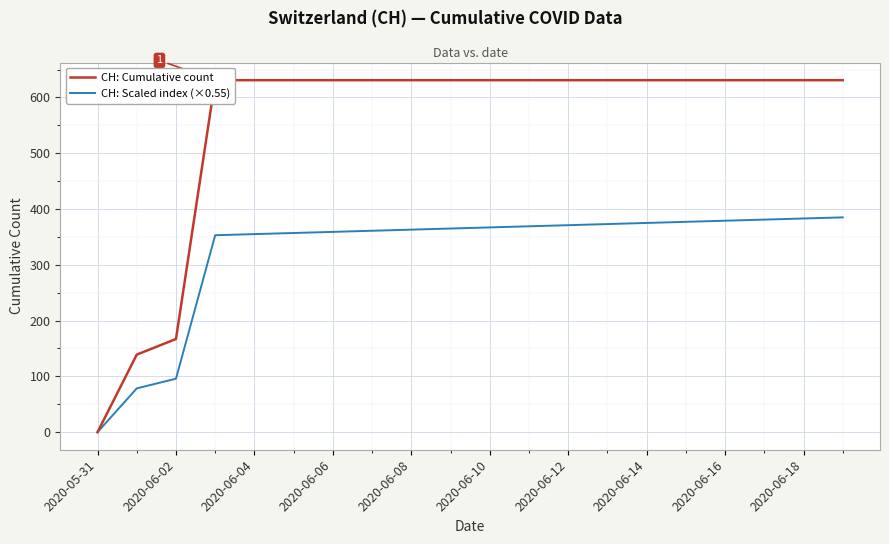

Reading right to left, what are all the values shown in this chart?

CH: Cumulative count: 631.0	631.0	631.0	631.0	631.0	631.0	631.0	631.0	631.0	631.0	631.0	631.0	631.0	631.0	631.0	631.0	631.0	167.0	139.0	0.0
CH: Scaled index (×0.55): 385.1	383.1	381.1	379.1	377.1	375.1	373.1	371.1	369.1	367.1	365.1	363.1	361.1	359.1	357.1	355.1	353.1	95.9	78.5	0.0